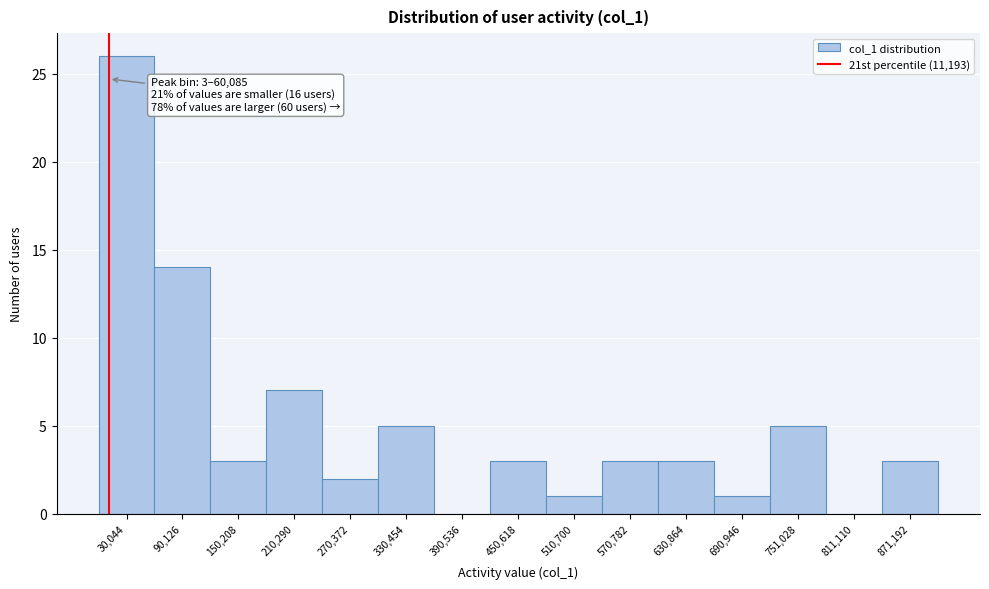

Which range on the x-axis has the tallest bar?

0 to 60000